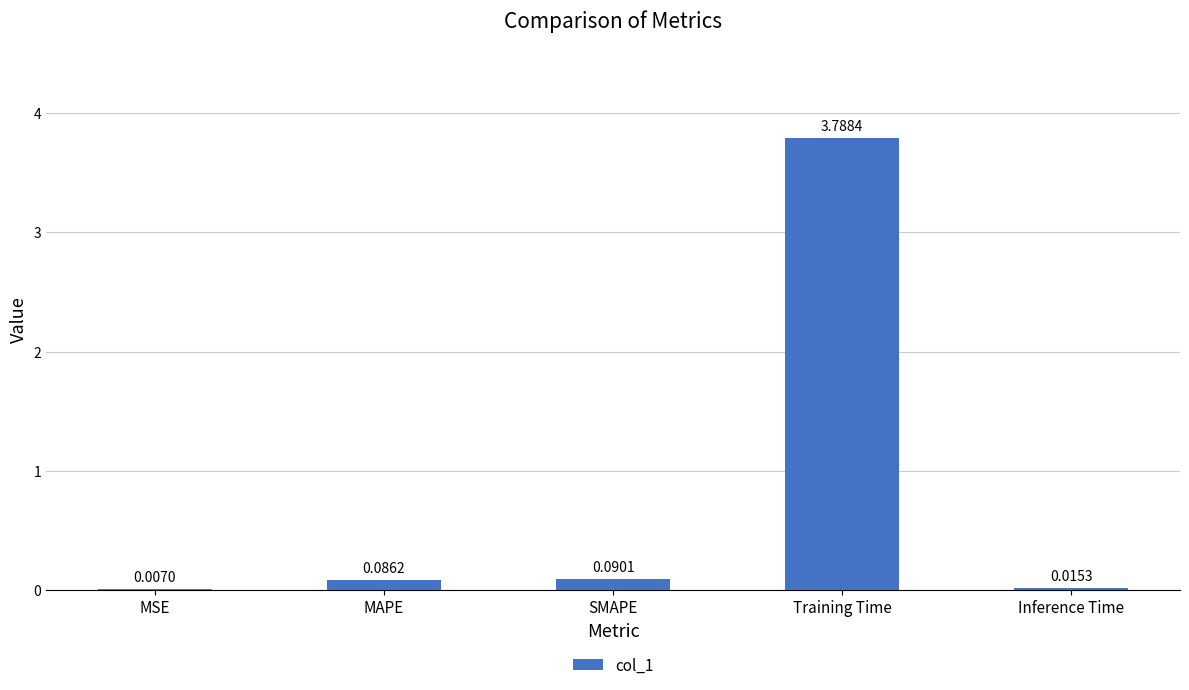

What is the sum of all values?

4.0